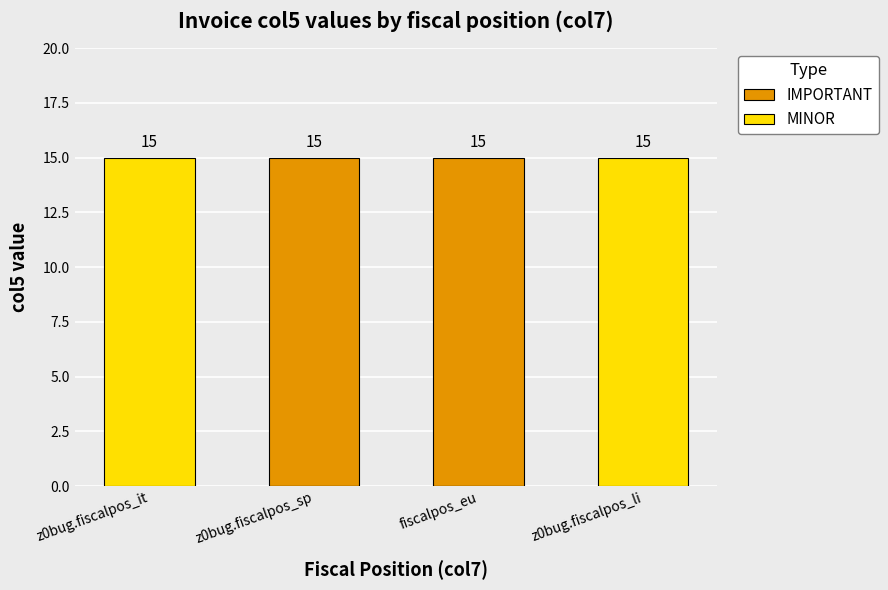

Which series has the widest spread of values?

IMPORTANT